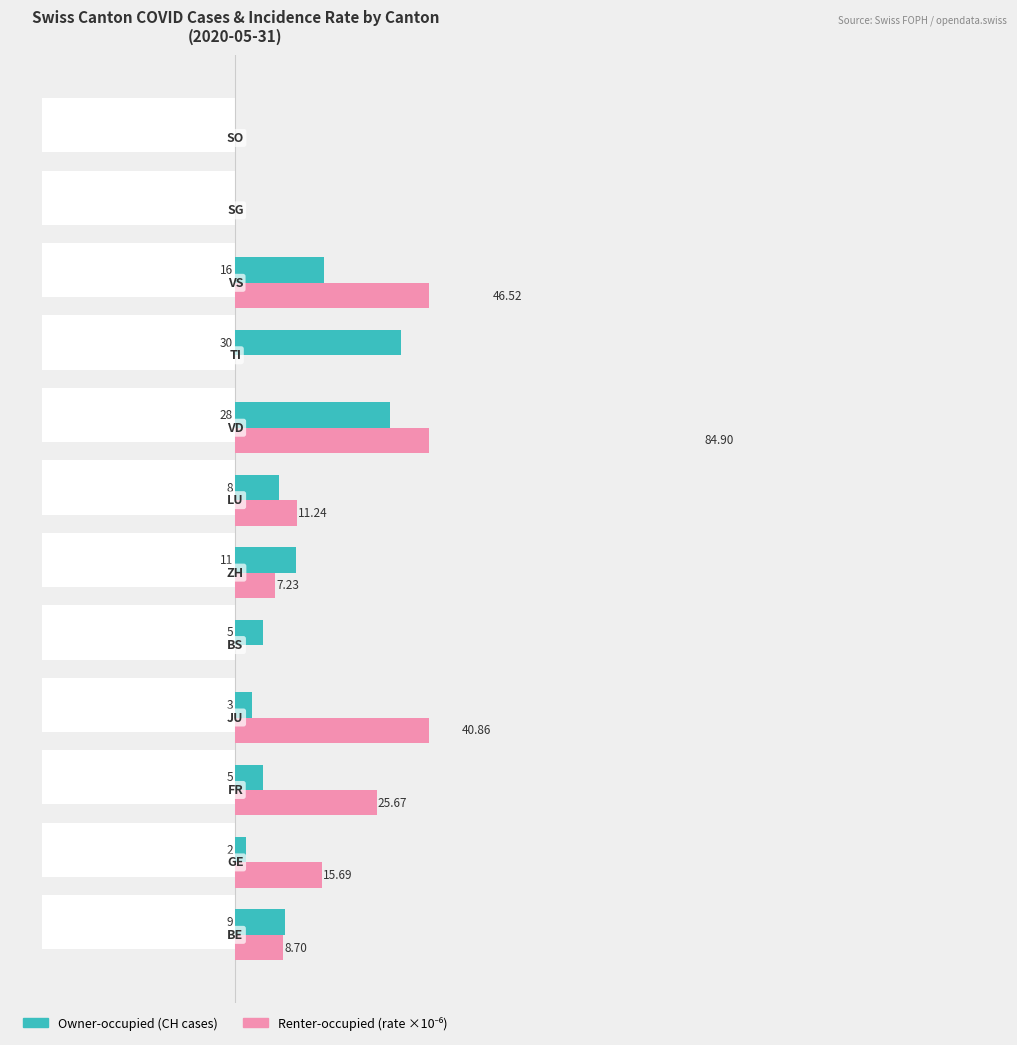

What is the value of the Owner-occupied (CH cases) bar at the 6th from the left?

11.0